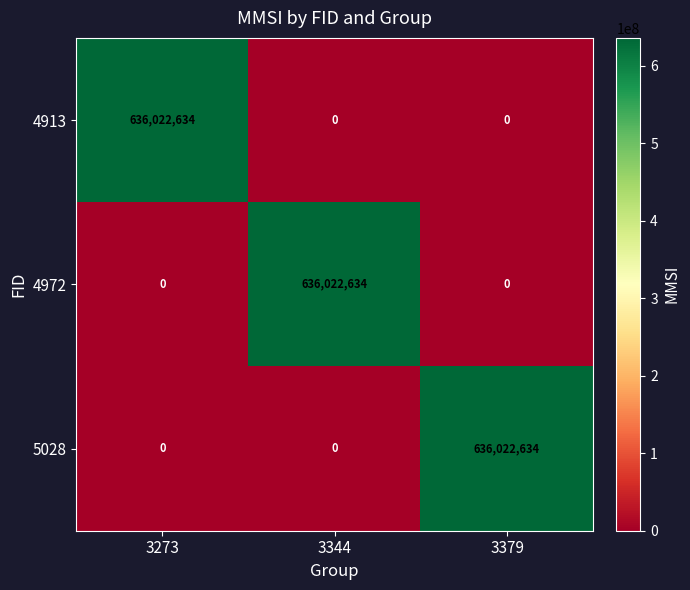

What is the maximum value shown in the chart?

636022634